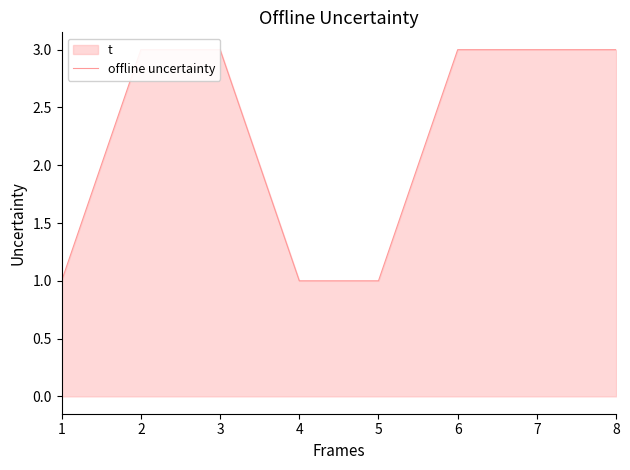

What value does the data have at 6?

3